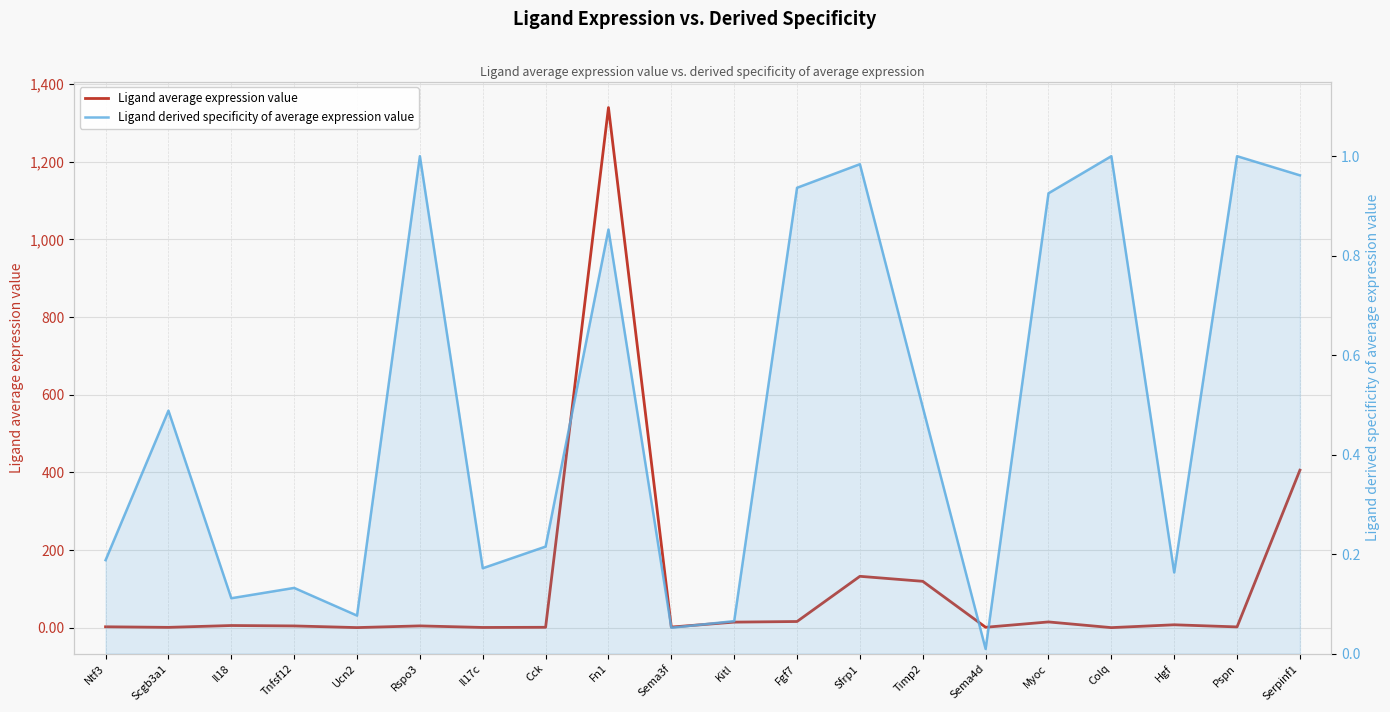

What is the sum of the Ligand derived specificity of average expression value values at Sfrp1 and Hgf?

1.1